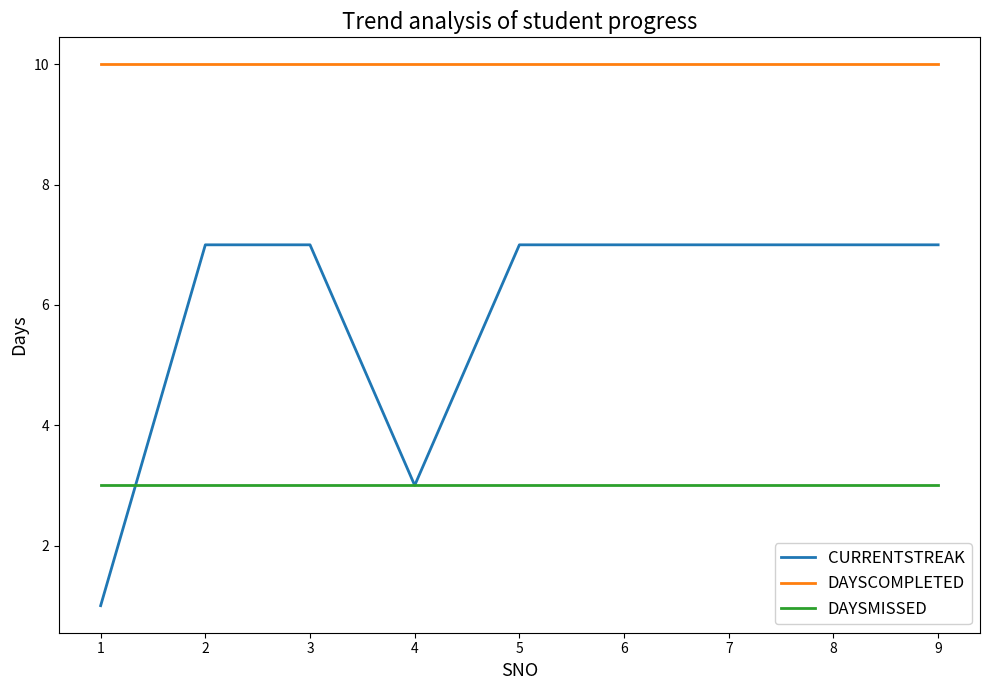

The value of DAYSCOMPLETED at 8 is 3. True or false?

False